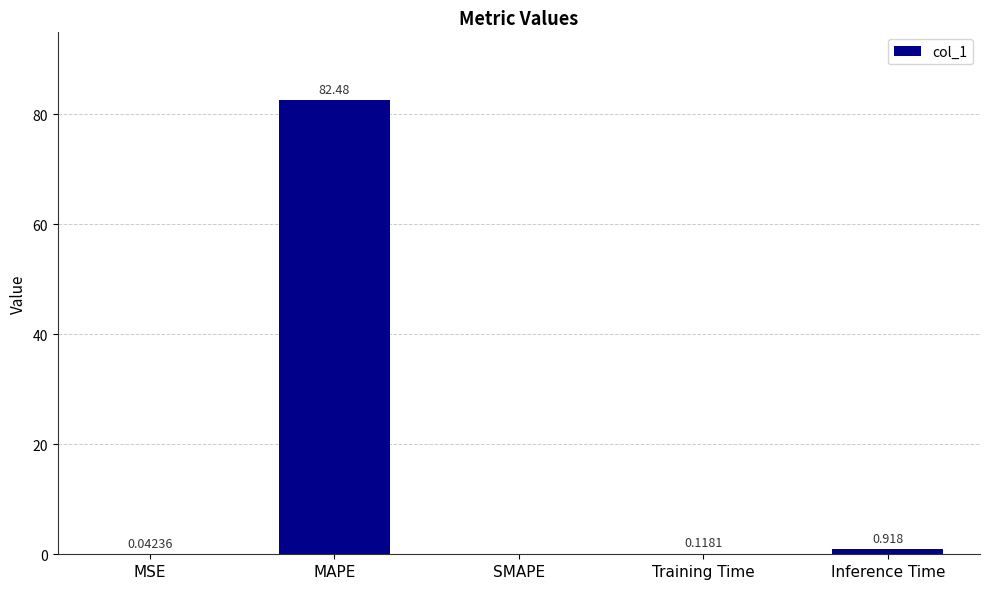

Where is the data nearest to the value 41?

Inference Time